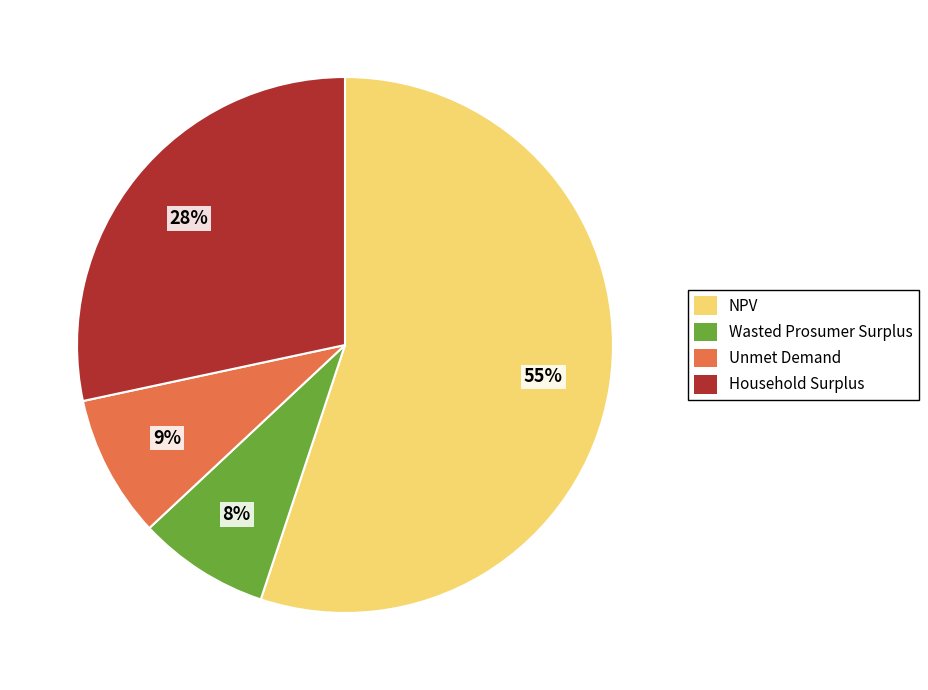

The Household Surplus slice represents 28% of the pie. True or false?

True